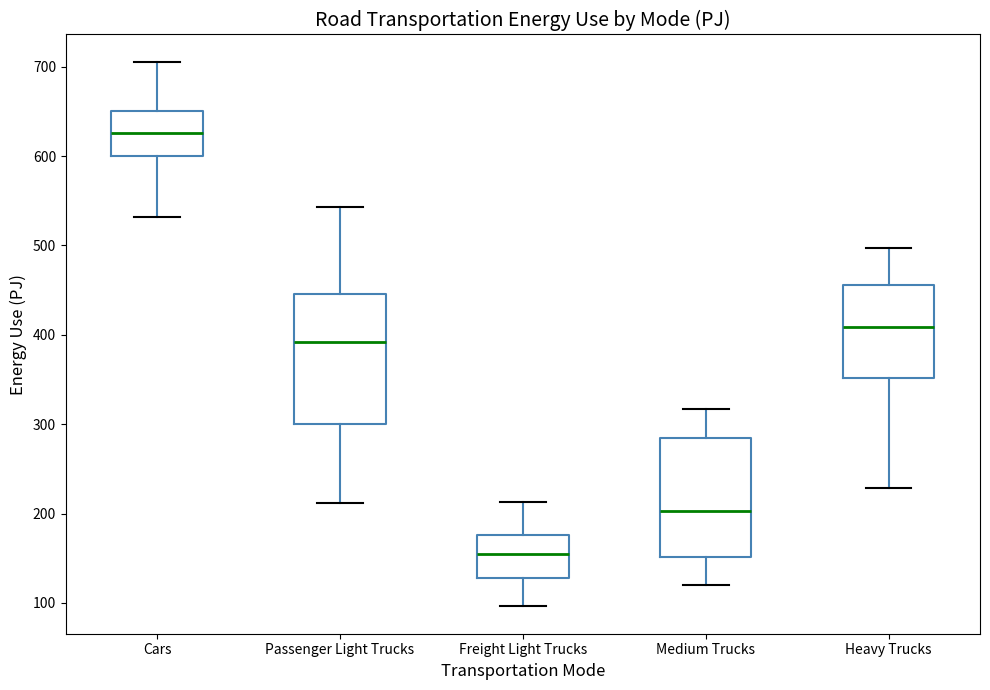

Reading left to right, read every box against the y-axis: the position of its median line, the range the box covers, and the ends of its whiskers. The values are not printed on the chart, so give them approximately, as read against the axis.

Cars: median 630, box 600 to 650, whiskers 530 to 710
Passenger Light Trucks: median 390, box 300 to 450, whiskers 210 to 540
Freight Light Trucks: median 160, box 130 to 180, whiskers 100 to 210
Medium Trucks: median 200, box 150 to 280, whiskers 120 to 320
Heavy Trucks: median 410, box 350 to 460, whiskers 230 to 500